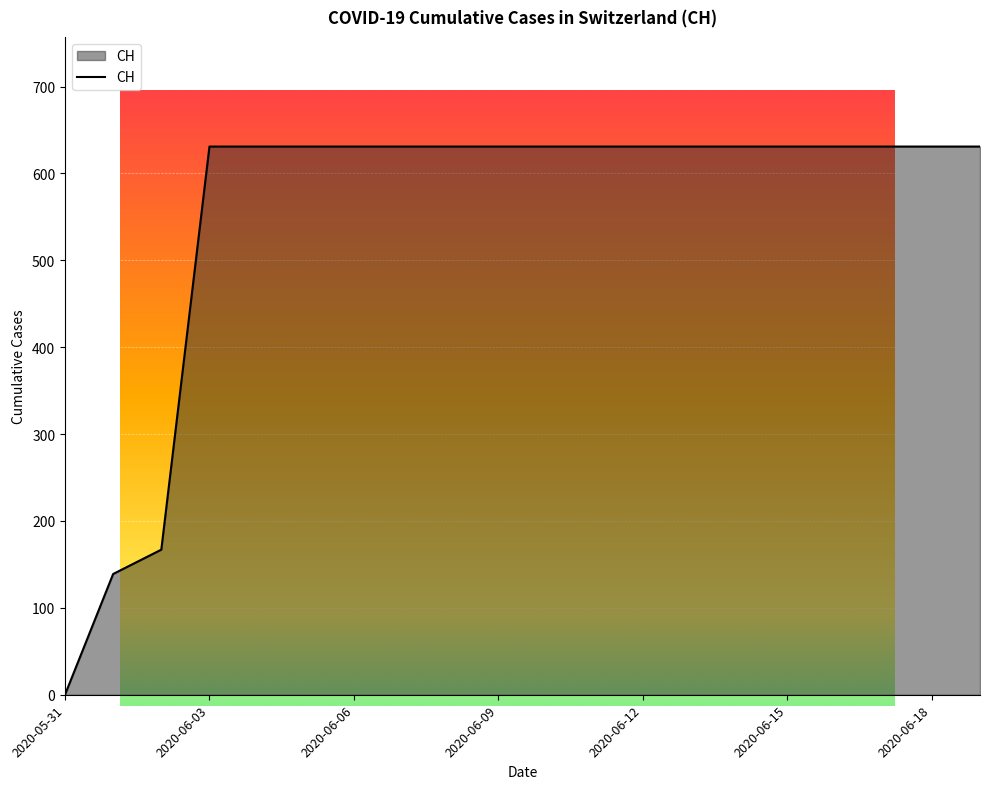

Does the chart display data point markers on the line(s)?

No